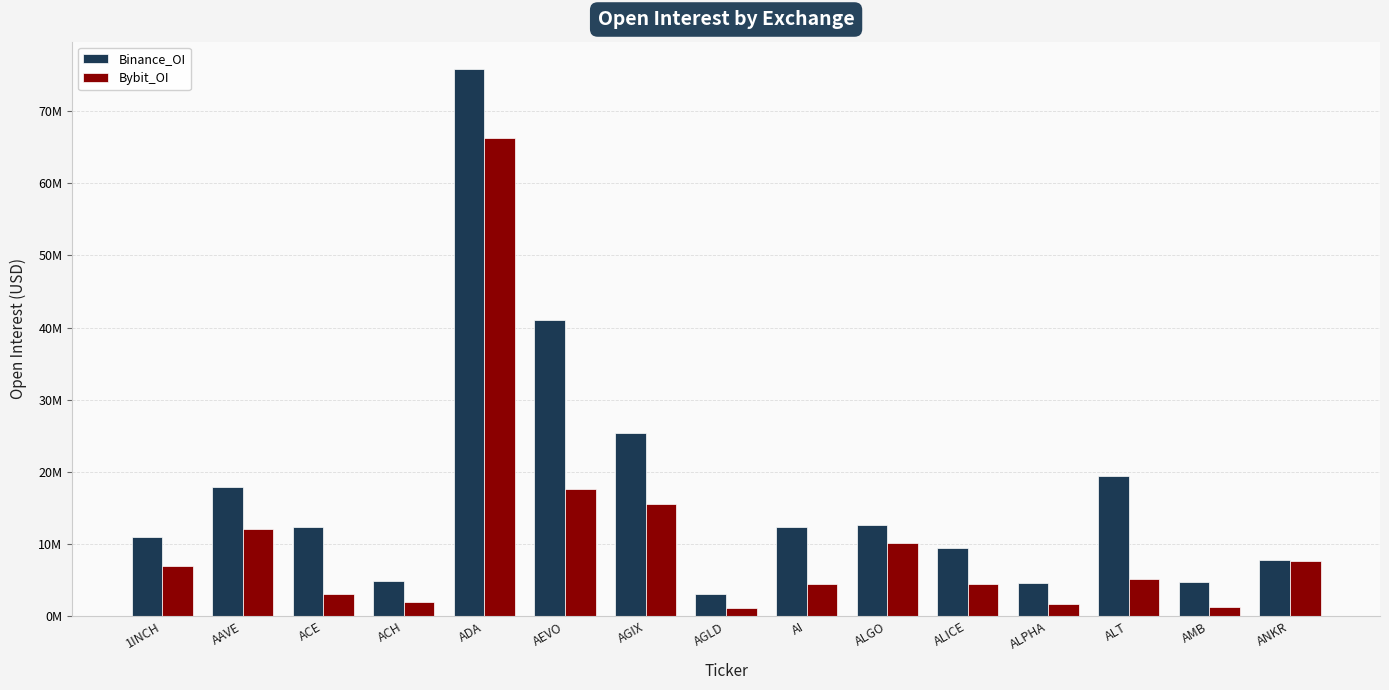

Does the chart contain stacked bars?

No